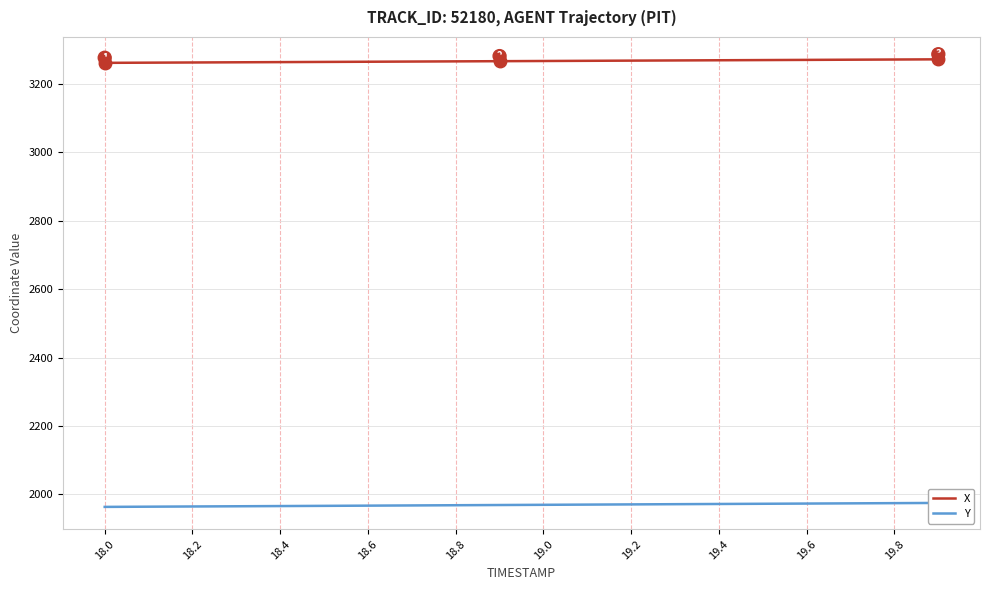

How many lines are shown in the chart?

2